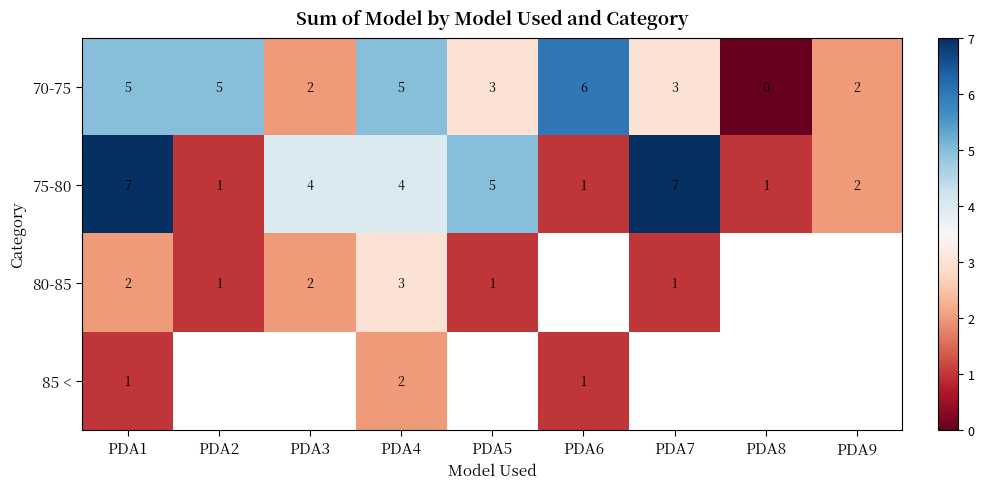

How many data points does each series have?

9